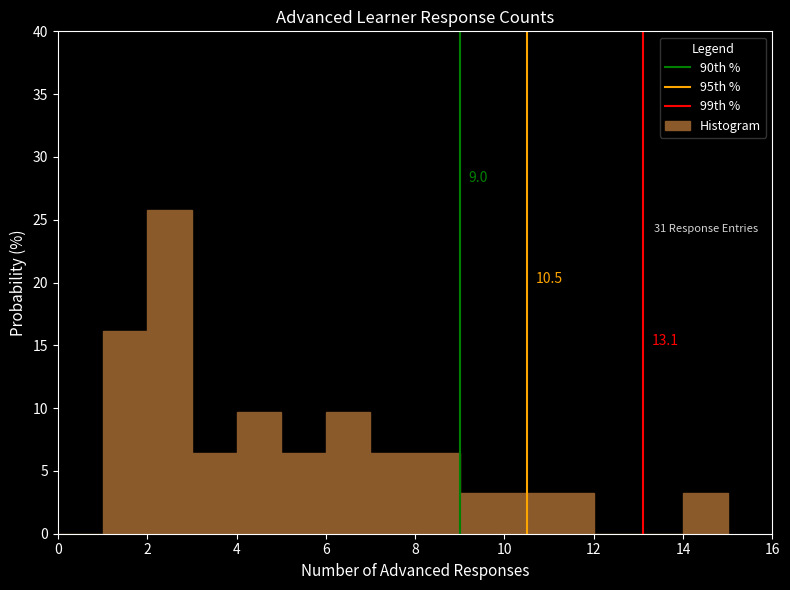

Over which range of the x-axis is the bar tallest?

2 to 3